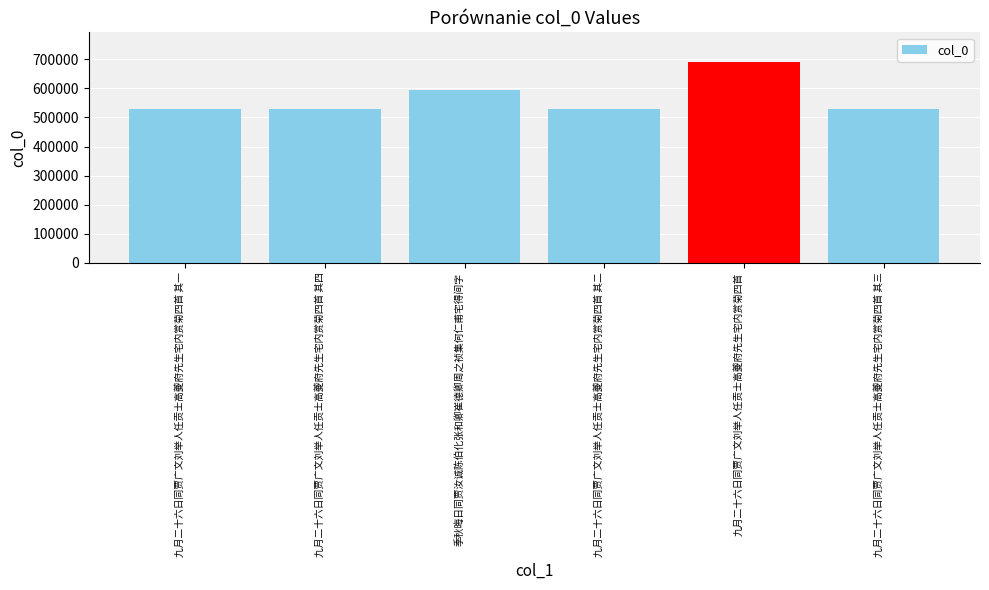

What is the value of the 3rd bar from the left?

593344